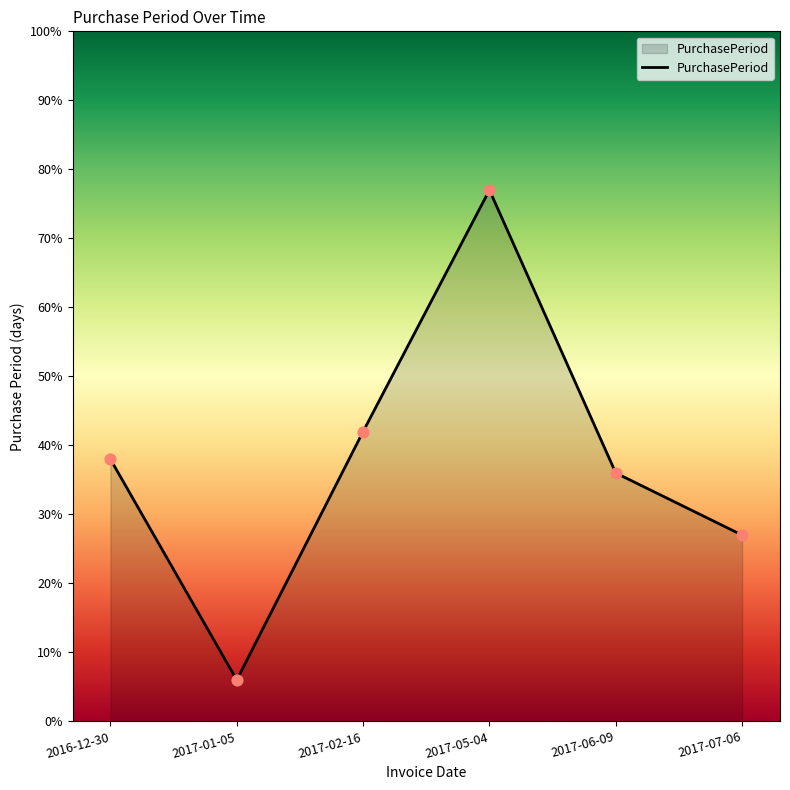

What is the change in value from 2017-05-04 to 2017-06-09?

-41